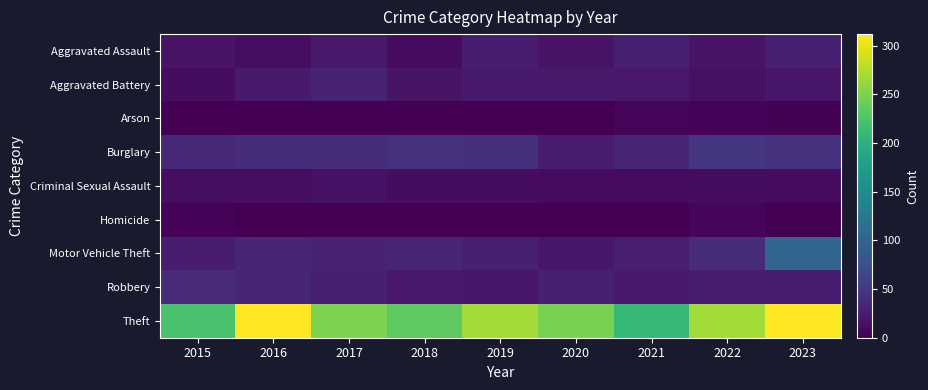

Which has a higher value, 2016 or 2017?

2017